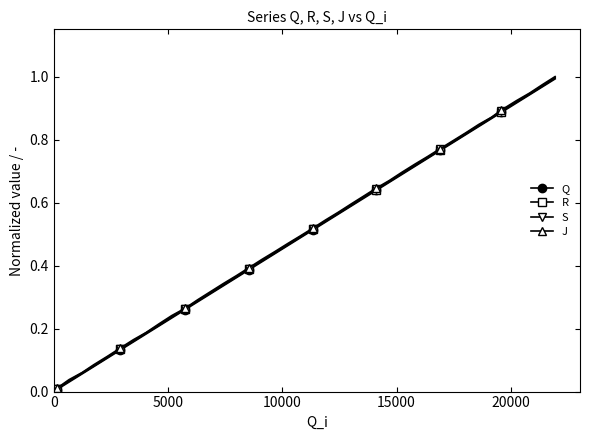

True or false: J and Q intersect in this chart.

False